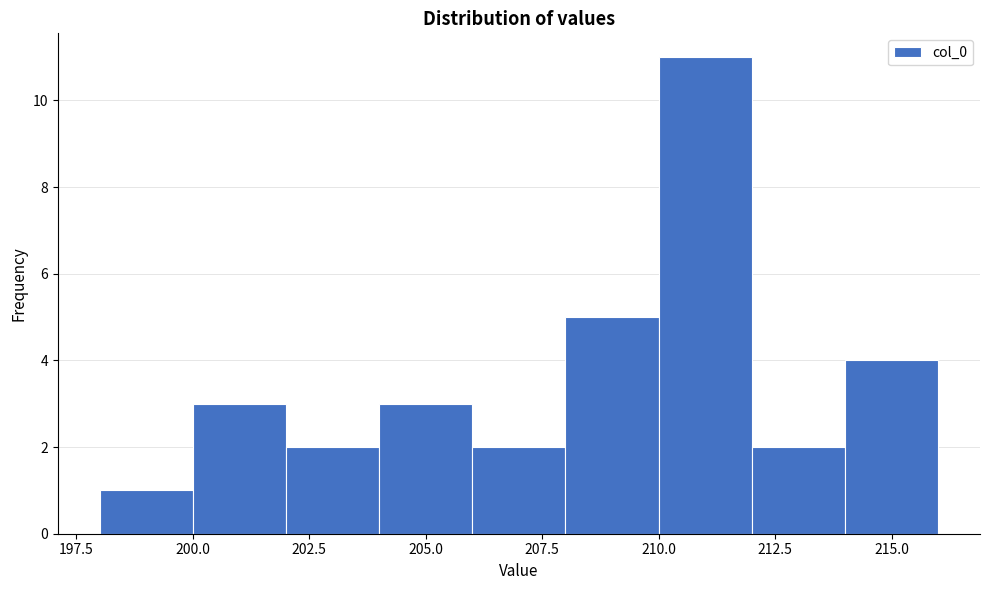

Reading left to right, transcribe this chart: for each bar, give the range it covers on the x-axis and its height. The values are not printed on the chart, so give them approximately, as read against the axis.

198 to 200: 1
200 to 202: 3
202 to 204: 2
204 to 206: 3
206 to 208: 2
208 to 210: 5
210 to 212: 11
212 to 214: 2
214 to 216: 4